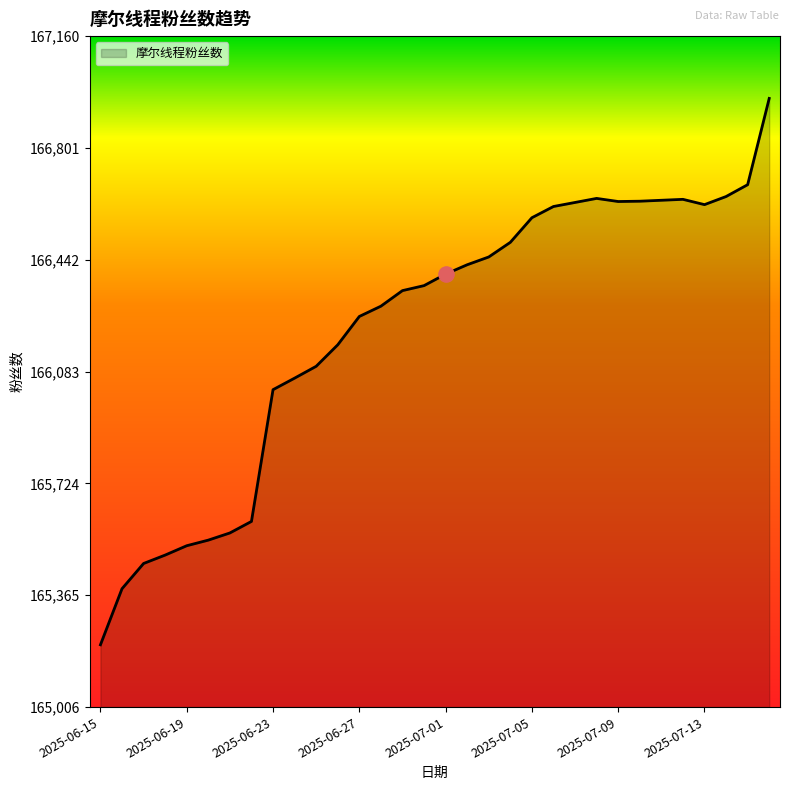

What is the greatest value displayed?

166960